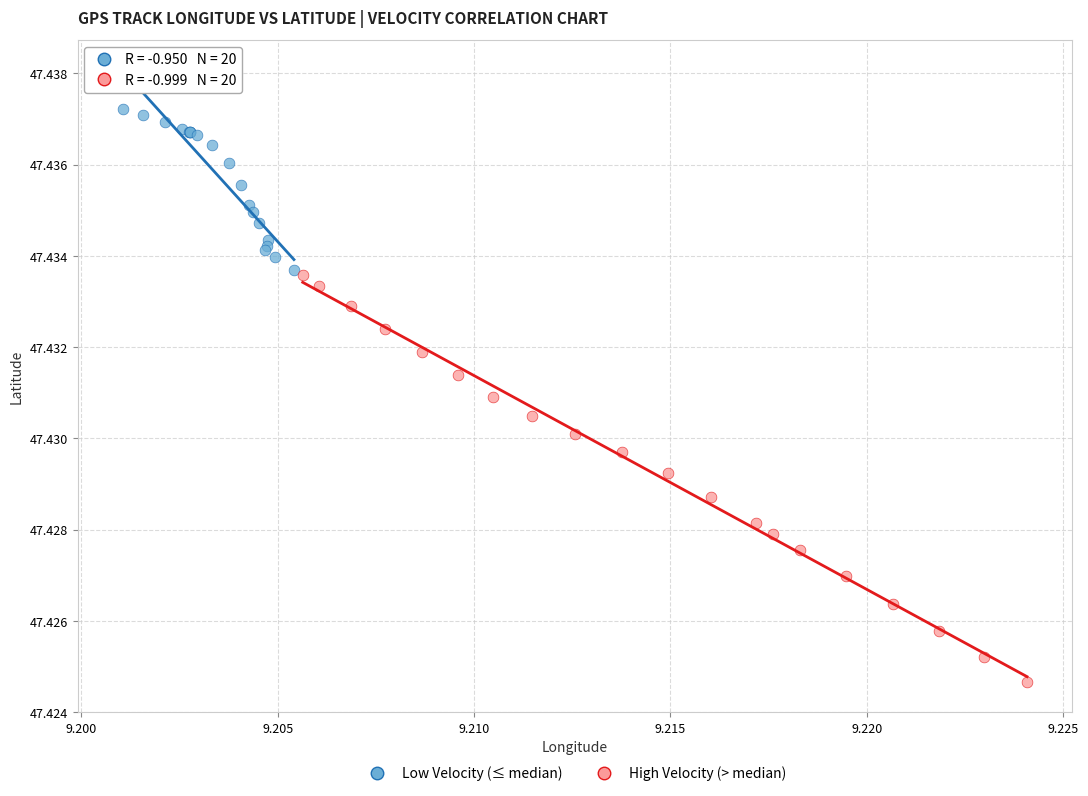

Which series contains the lowest Y value?

High Velocity (> median)